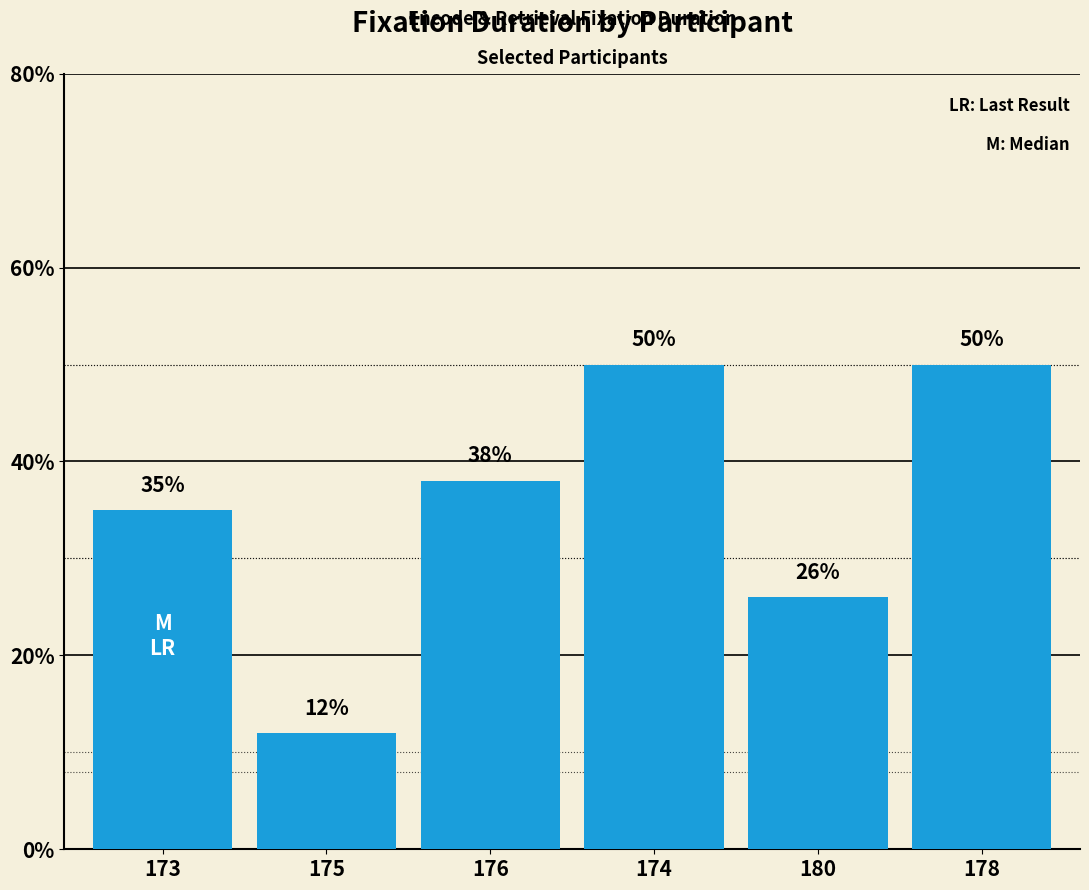

List the labels in order of value, largest first.

174, 178, 176, 173, 180, 175